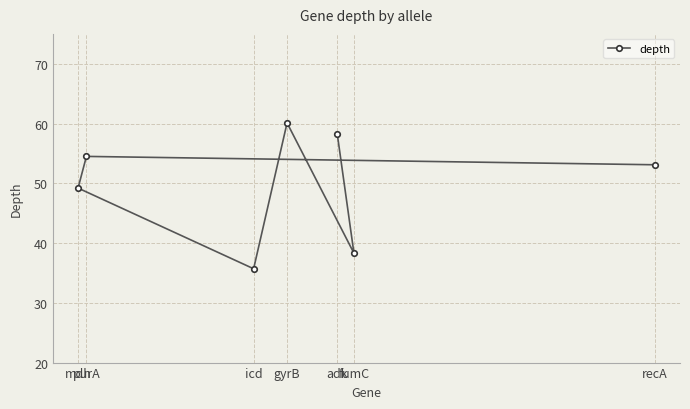

What is the label of the 2nd point from the left?

purA